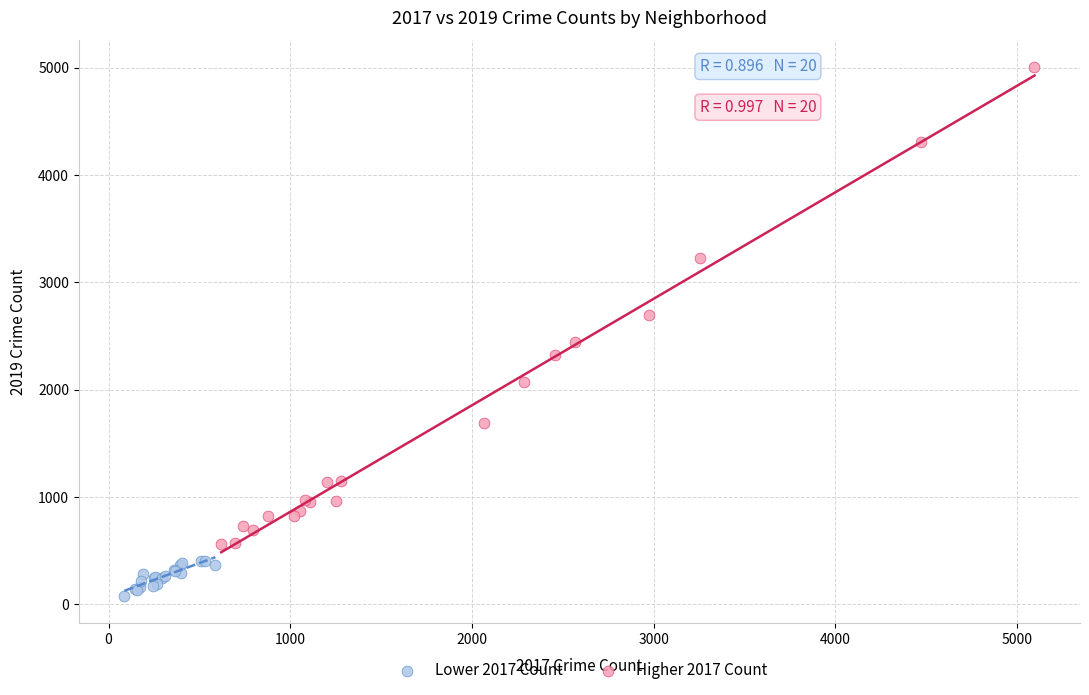

Which series contains the highest Y value?

Higher 2017 Count